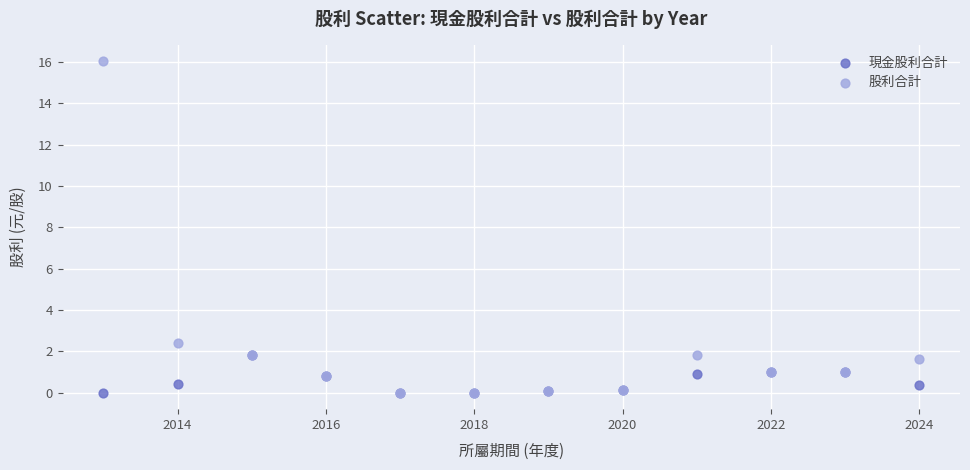

Across all series, what Y value is closest to 8?

2.4